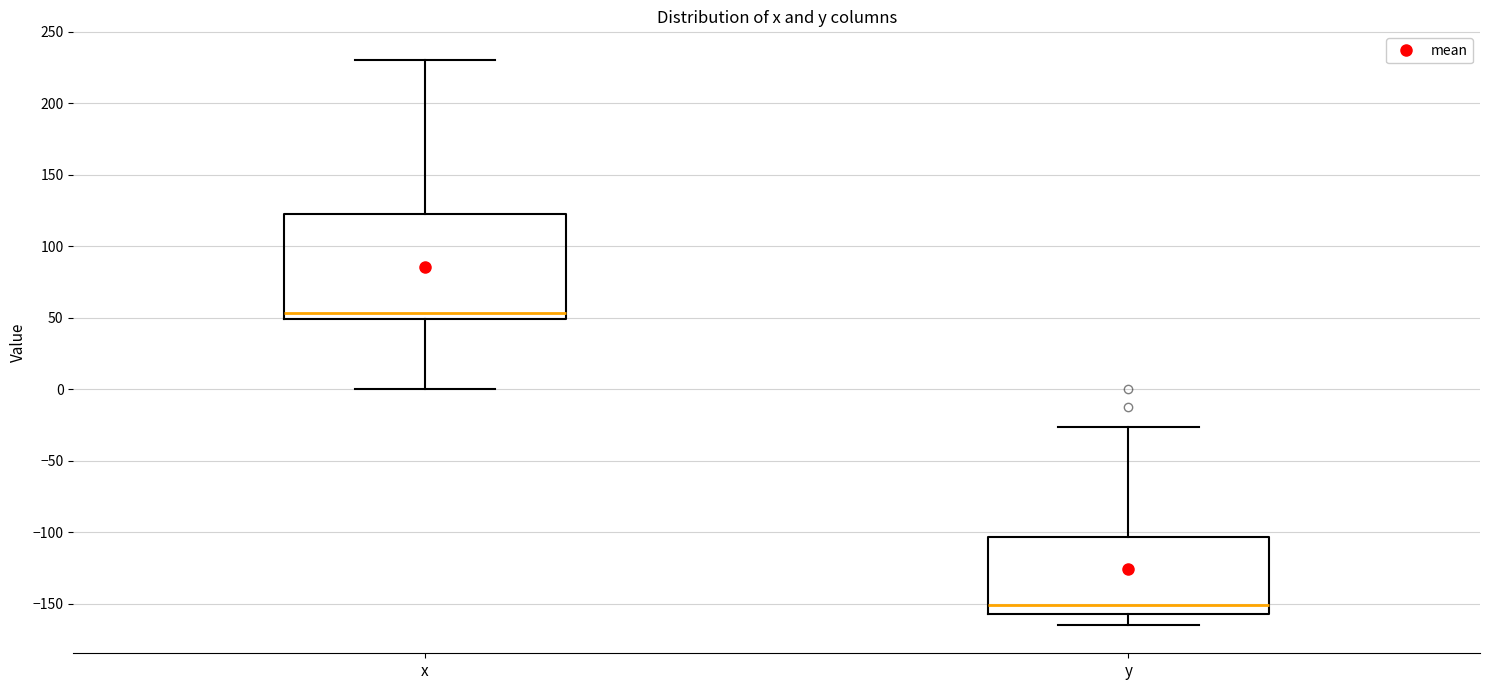

Where does the lower whisker of the box for y end on the y-axis? The values are not printed on the chart, so give them approximately, as read against the axis.

-165